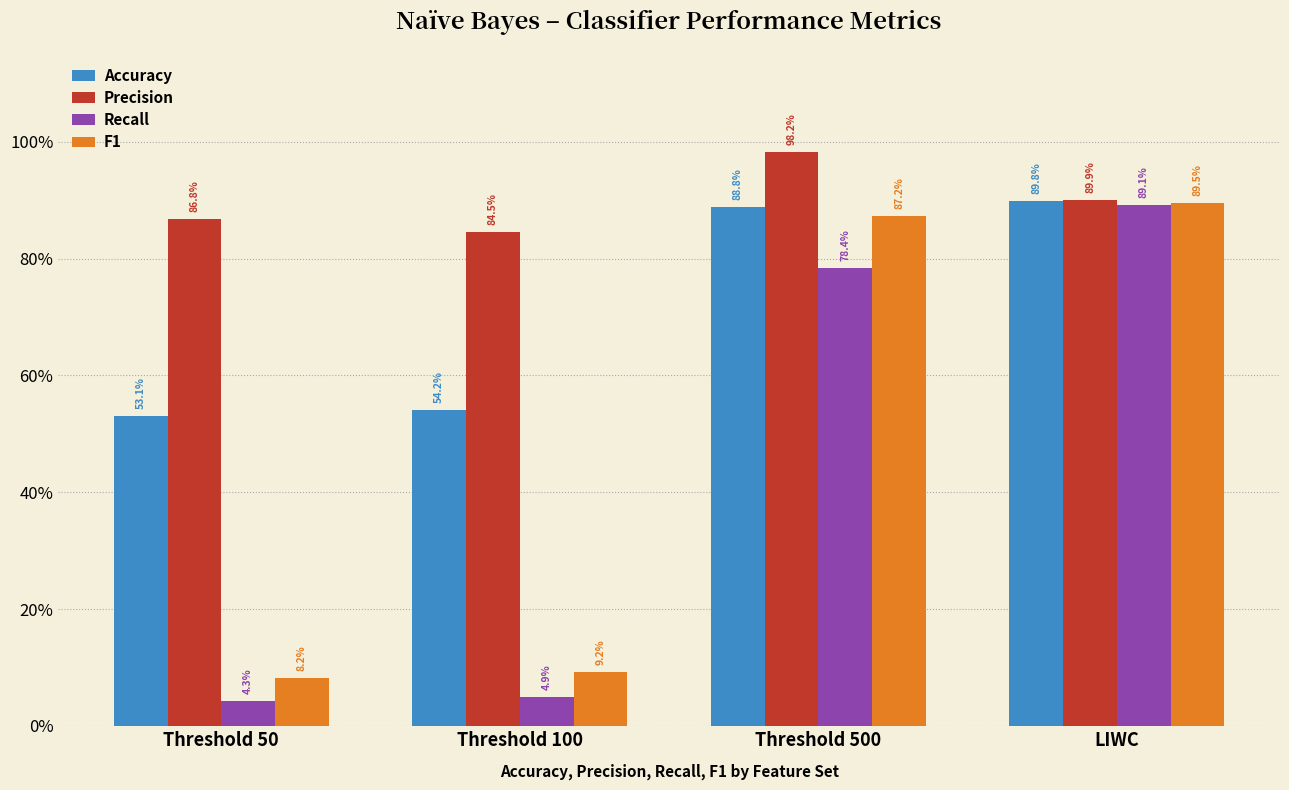

What is the value of the F1 bar at the 4th from the left?

0.9